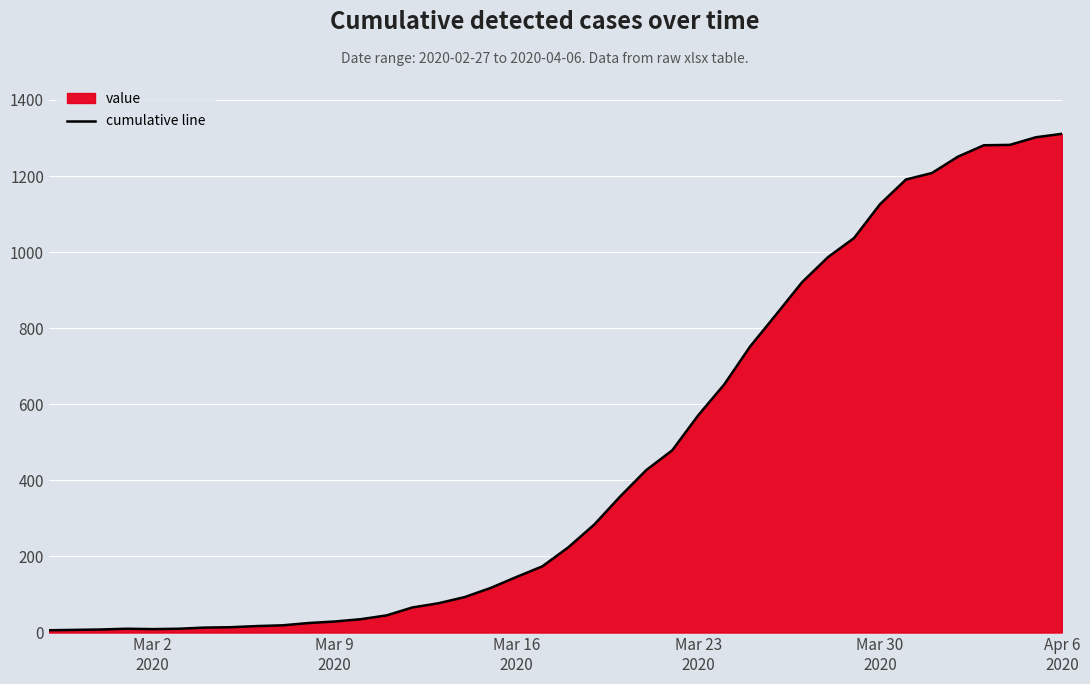

True or false: the data has more than 1 interior local peaks.

False